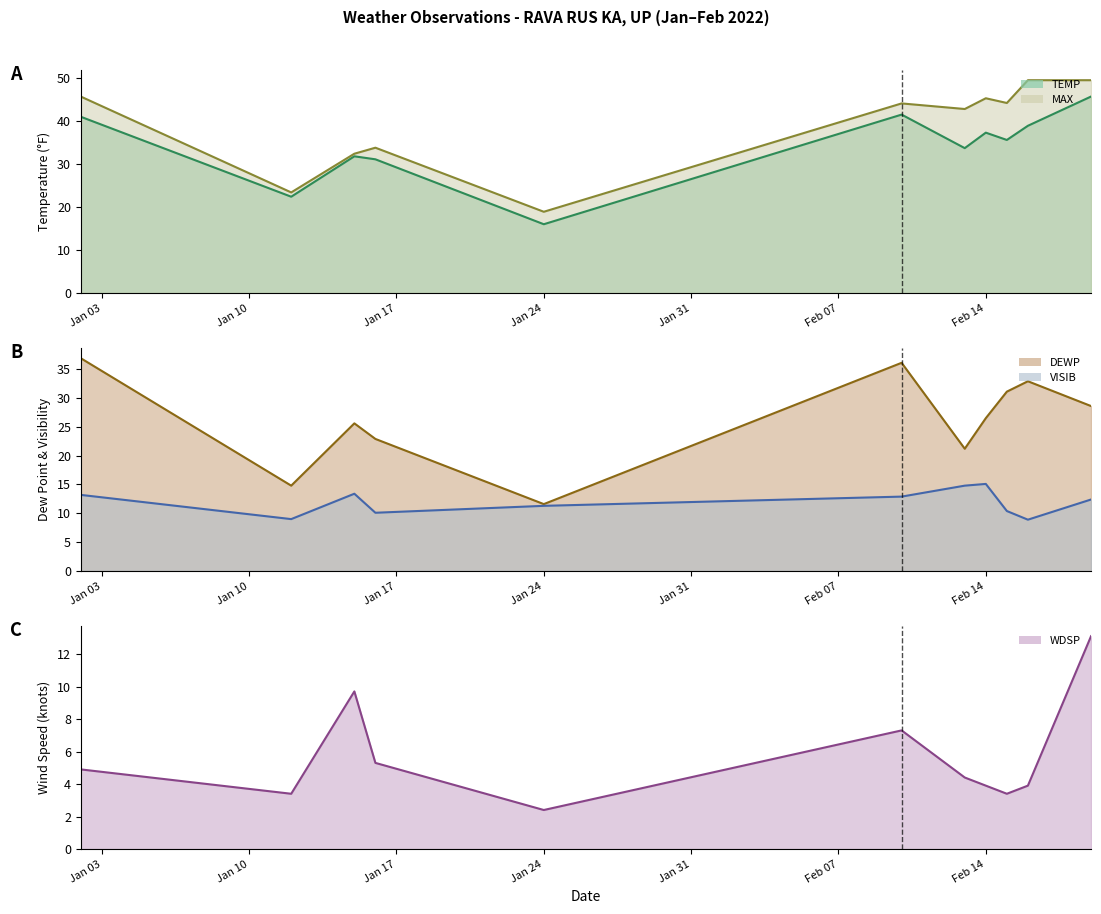

True or false: DEWP line has a value of 37.3 at Feb 14.

False